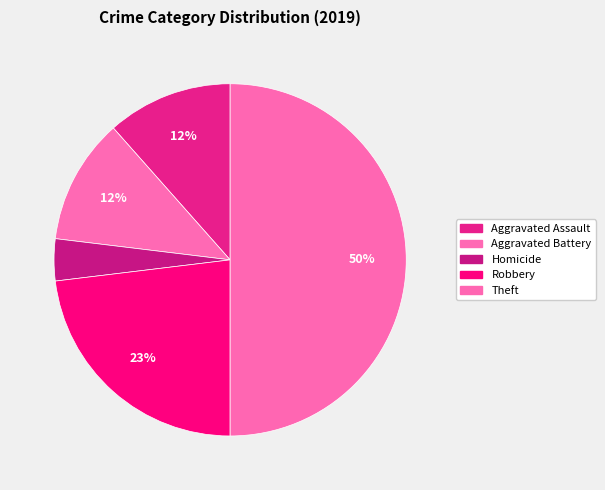

Count the number of slices in the pie.

5